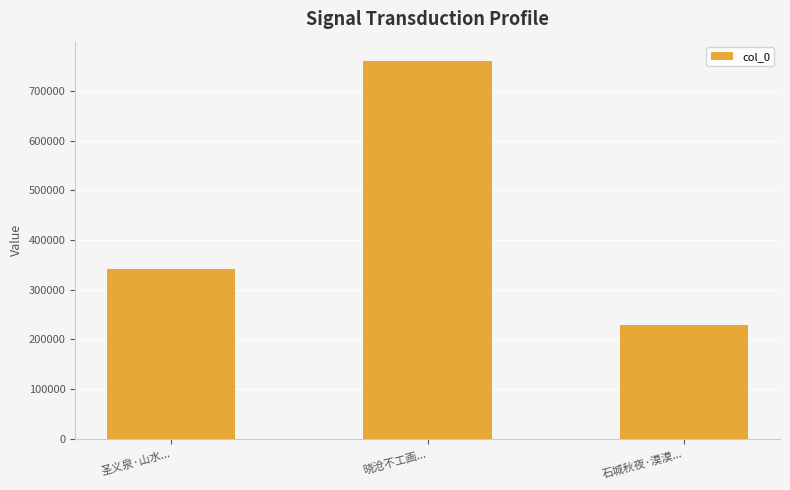

What is the label of the 1st bar from the right?

石城秋夜·漠漠...